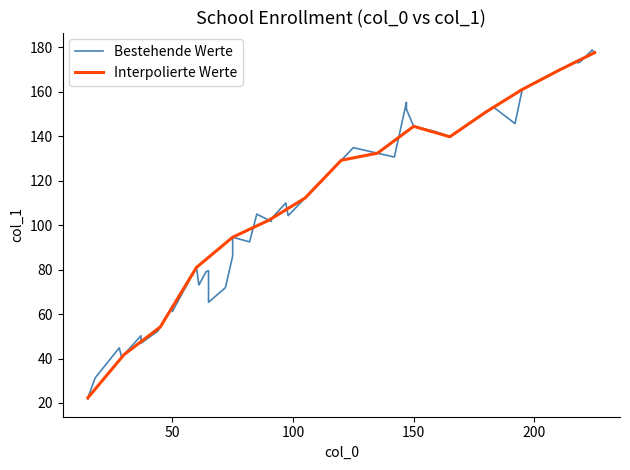

How many data points are above 101?

20